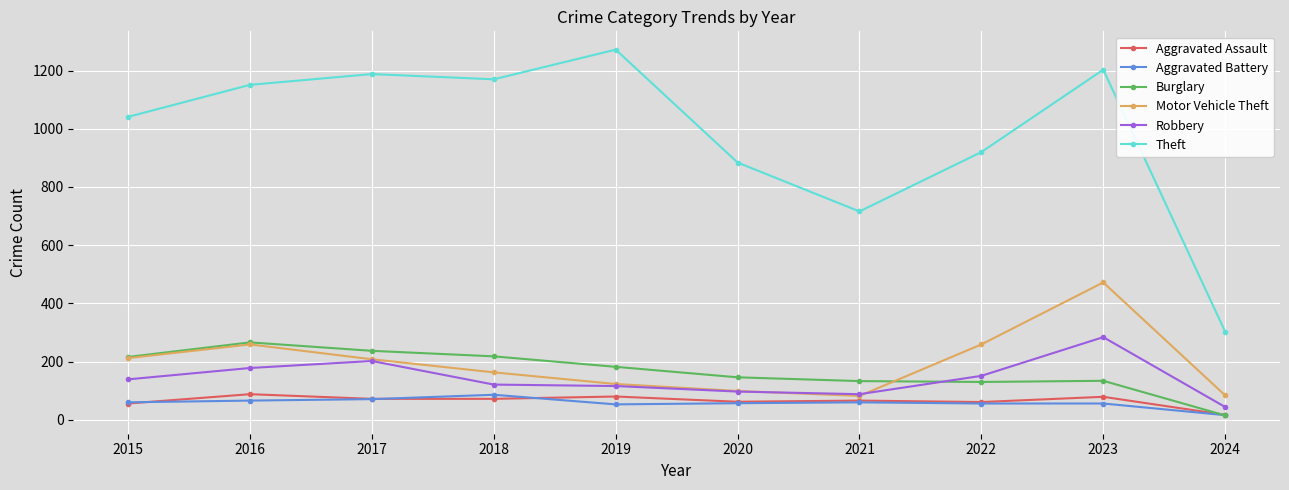

What is the spread (max minus min) of values at 2017?

1117